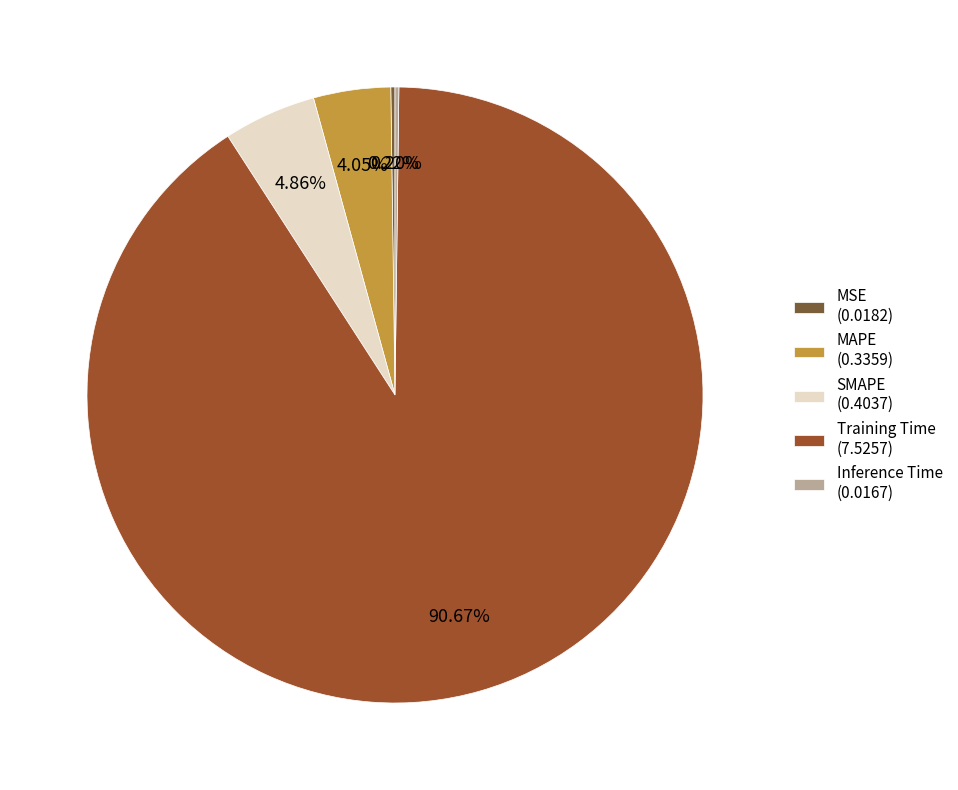

How much of the chart is everything except MAPE?

96.0%